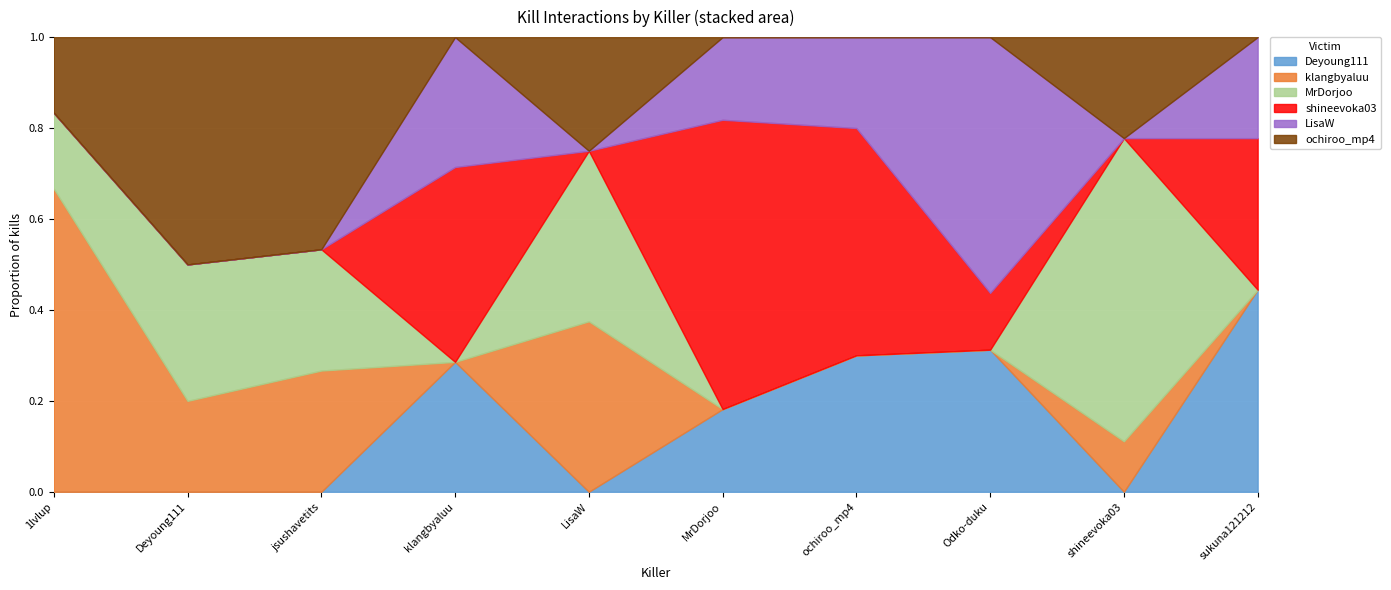

At which category does LisaW reach its first local valley?

LisaW